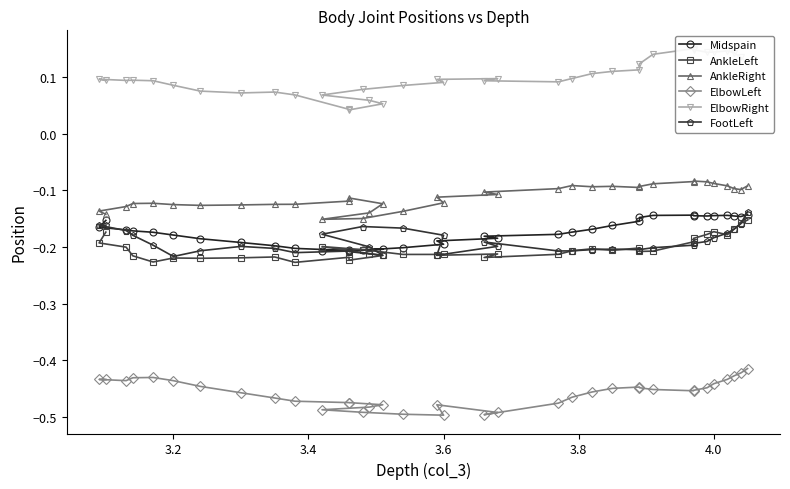

How many data points does each series have?

36